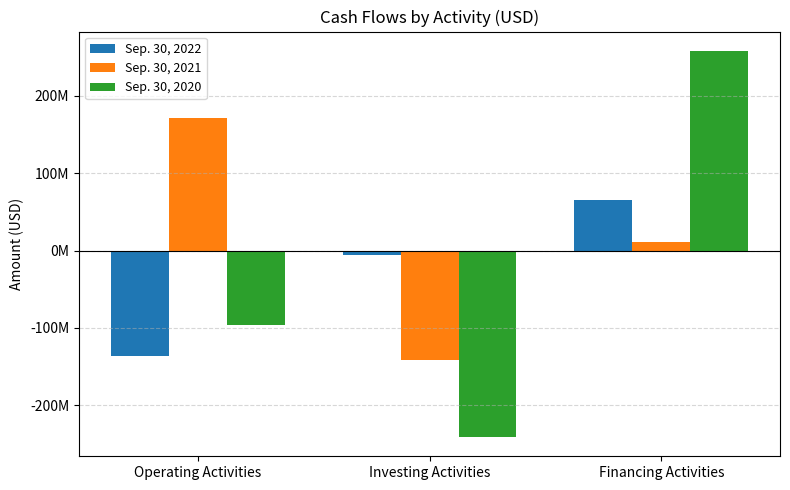

What is the label of the 3rd bar from the right?

Operating Activities